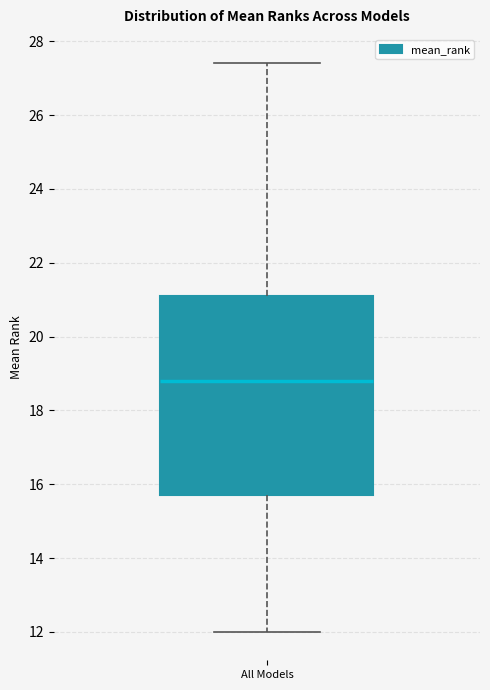

Where does the lower whisker of the box for All Models end on the y-axis? The values are not printed on the chart, so give them approximately, as read against the axis.

12.0